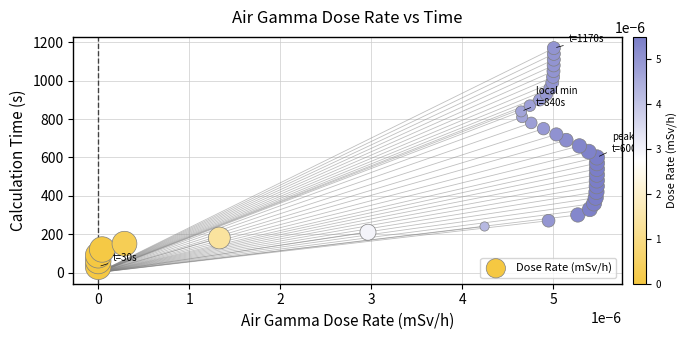

What is the range of Y values (max minus min)?

1140